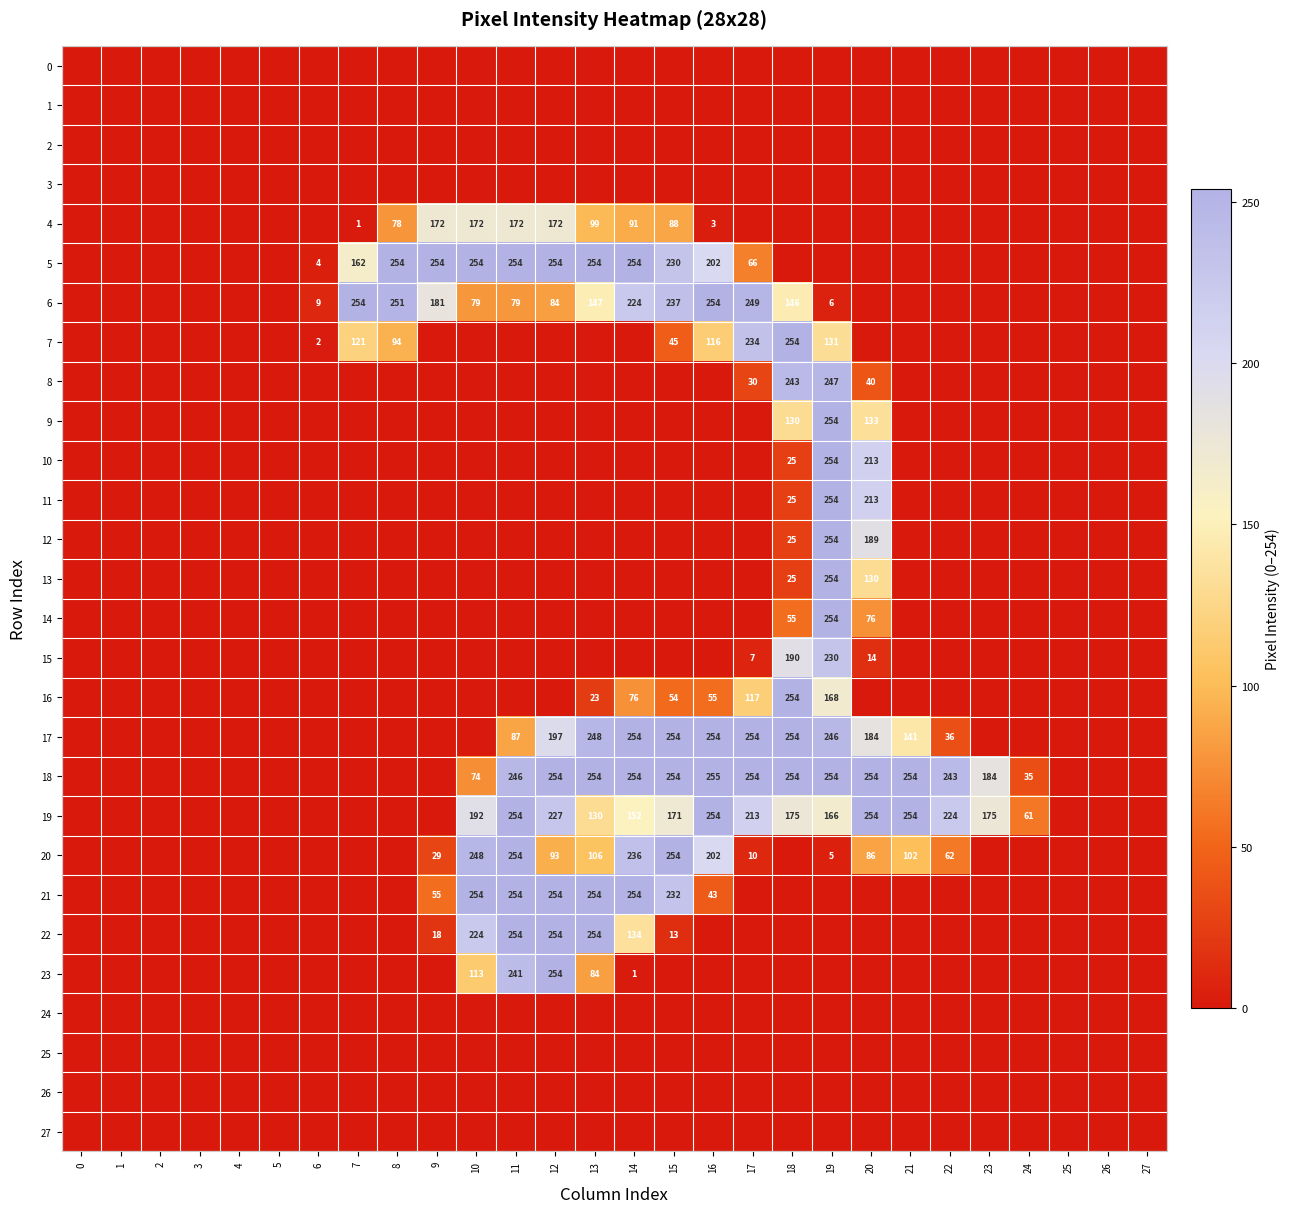

Is the value of 16 at 13 greater than the value of 4 at 13?

No